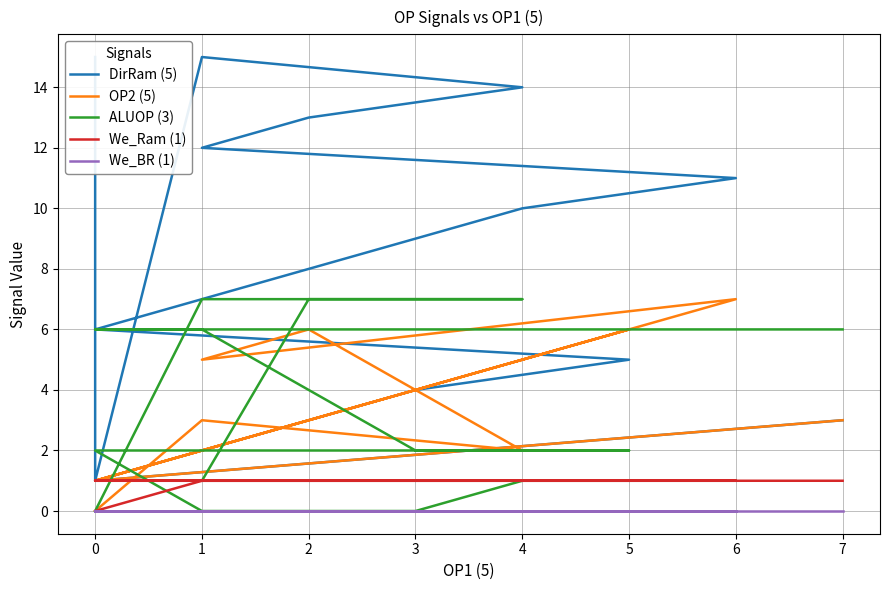

True or false: We_Ram (1) and DirRam (5) cross at least once.

False